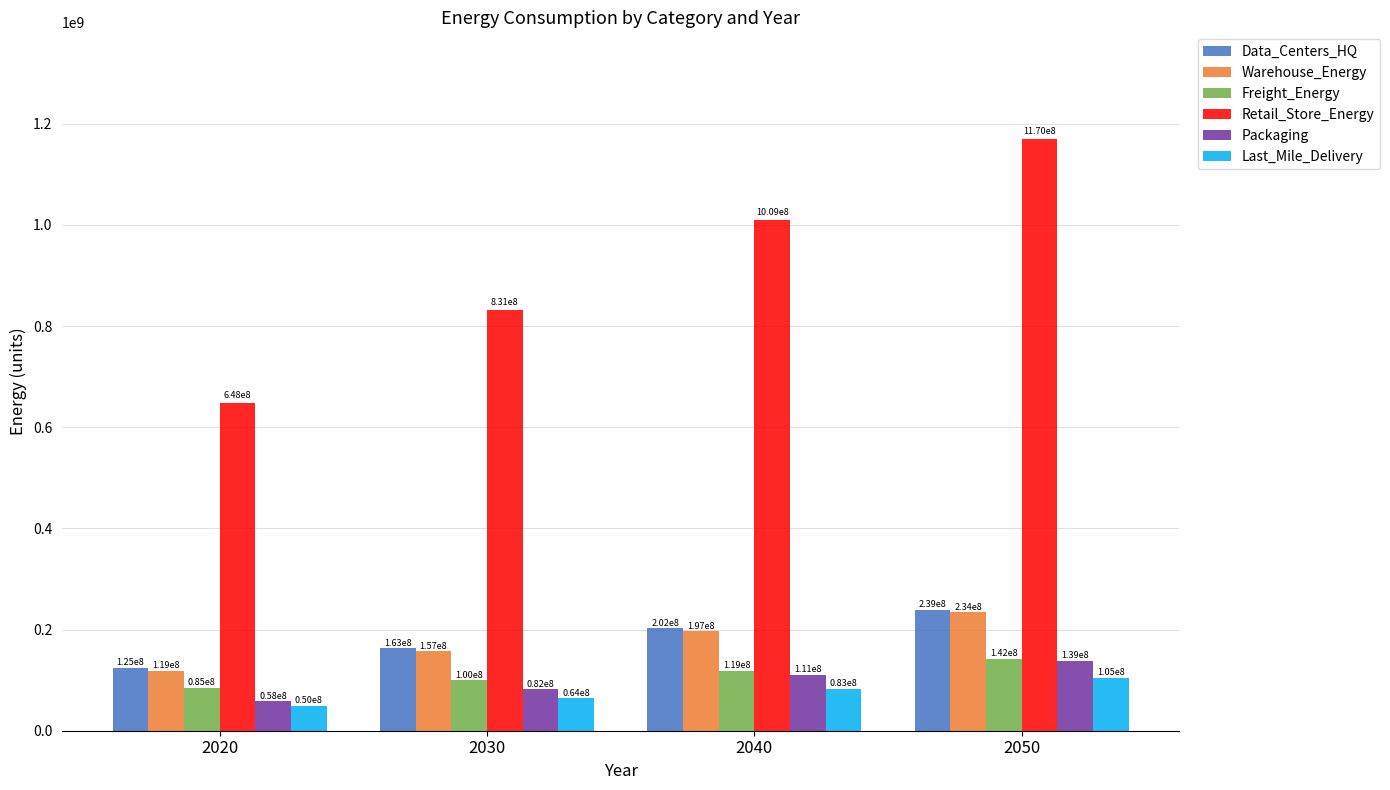

What value does the Last_Mile_Delivery series have at 2040?

83124933.4